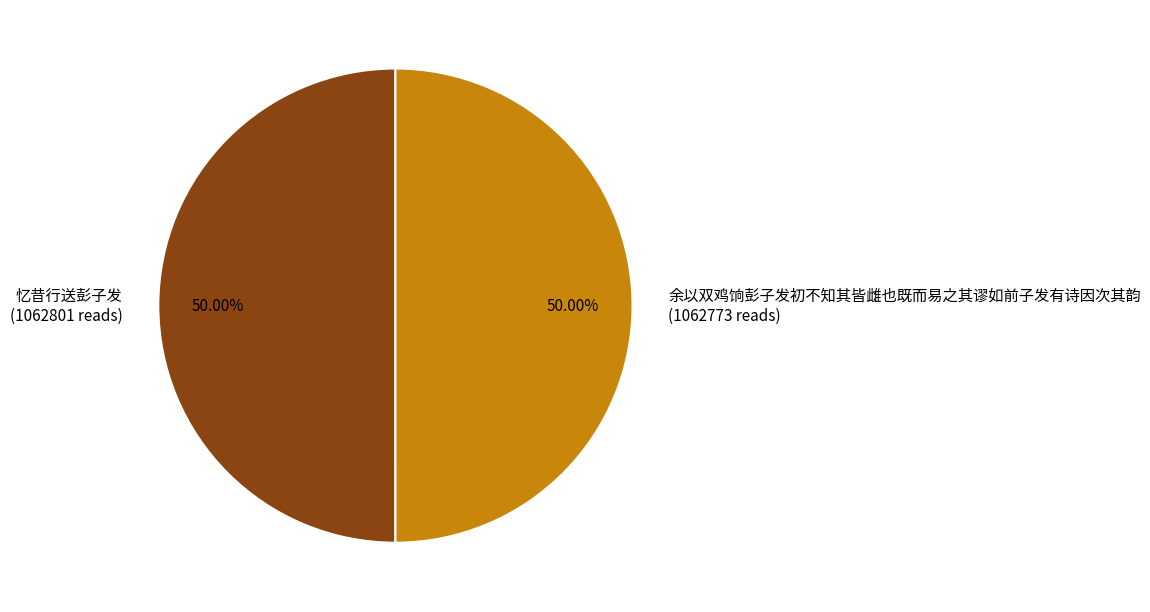

Combined, do 余以双鸡饷彭子发初不知其皆雌也既而易之其谬如前子发有诗因次其韵 and 忆昔行送彭子发 account for over 50%?

Yes